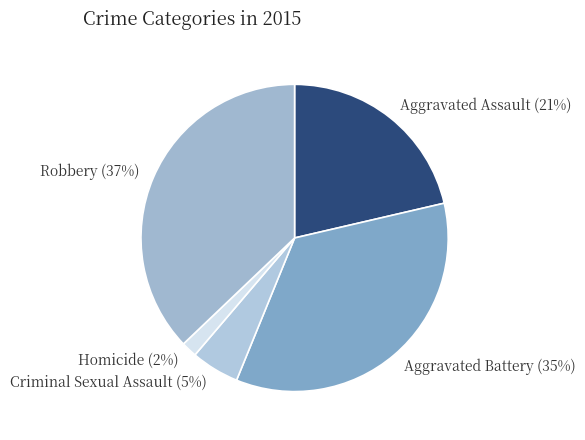

What percentage is the Homicide slice, to the nearest percent?

2%